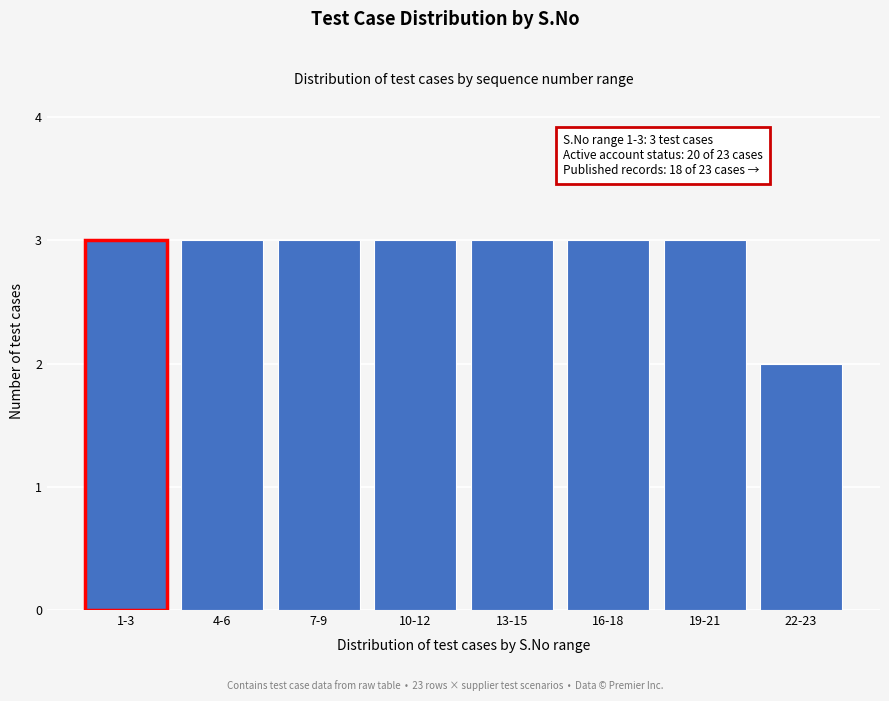

Reading right to left, extract all data points from this chart.

22-23=2	19-21=3	16-18=3	13-15=3	10-12=3	7-9=3	4-6=3	1-3=3